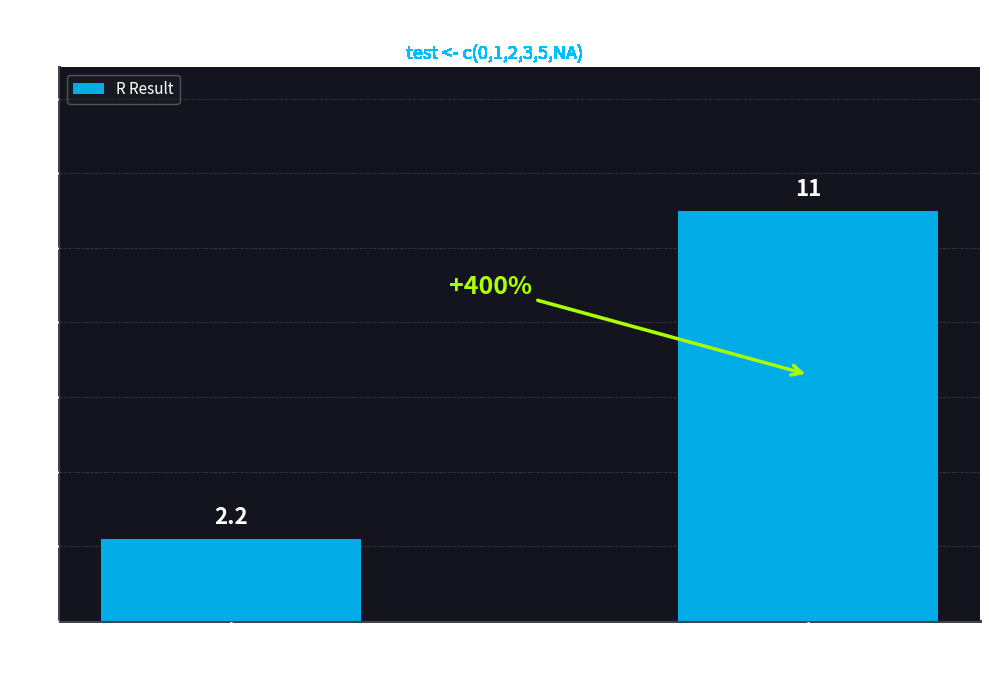

How many data points does each series have?

2